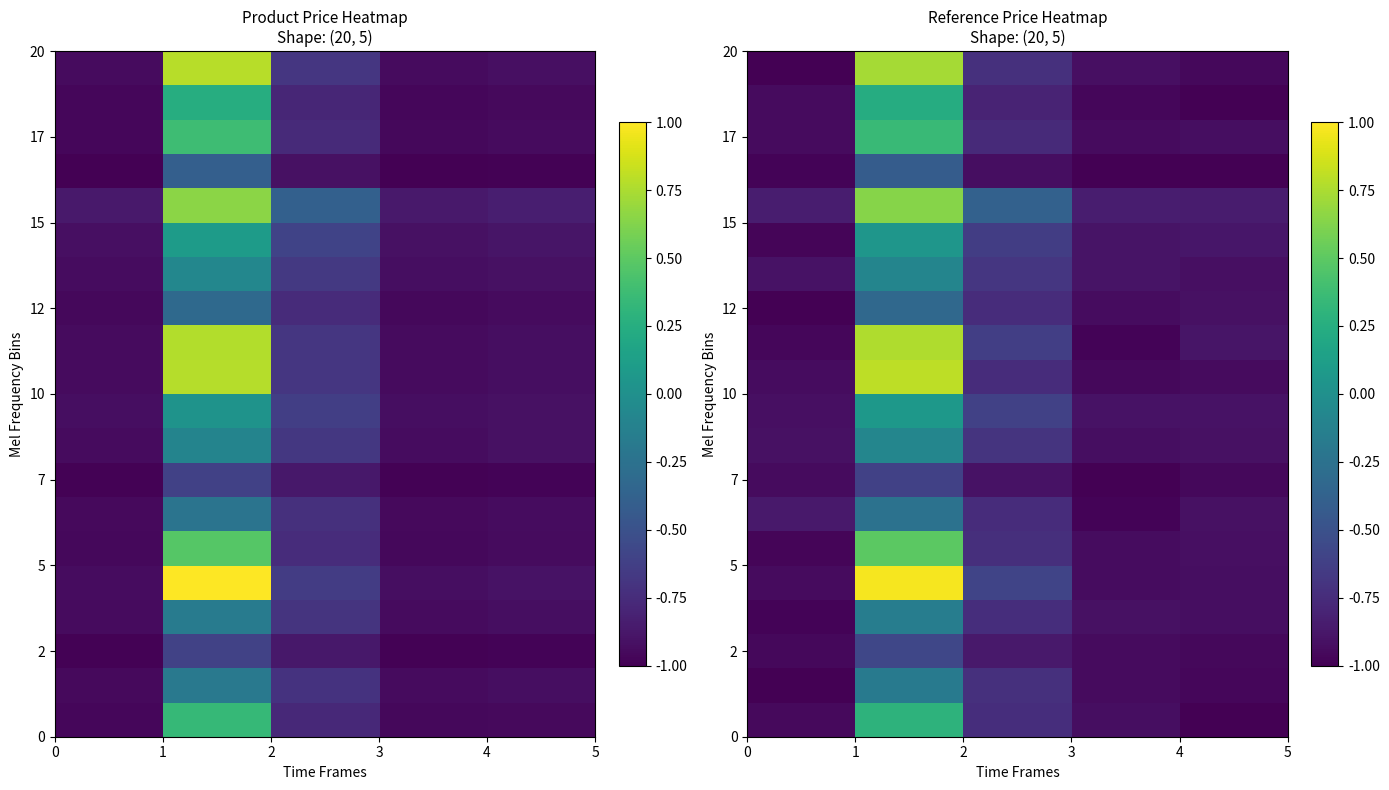

How many categories are shown in the chart?

5